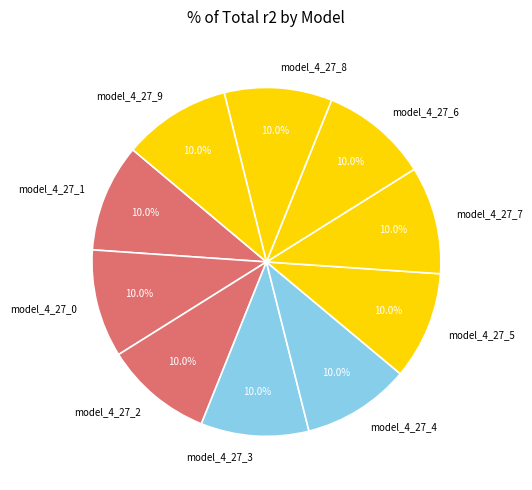

Does model_4_27_3 account for over 50% of the chart?

No